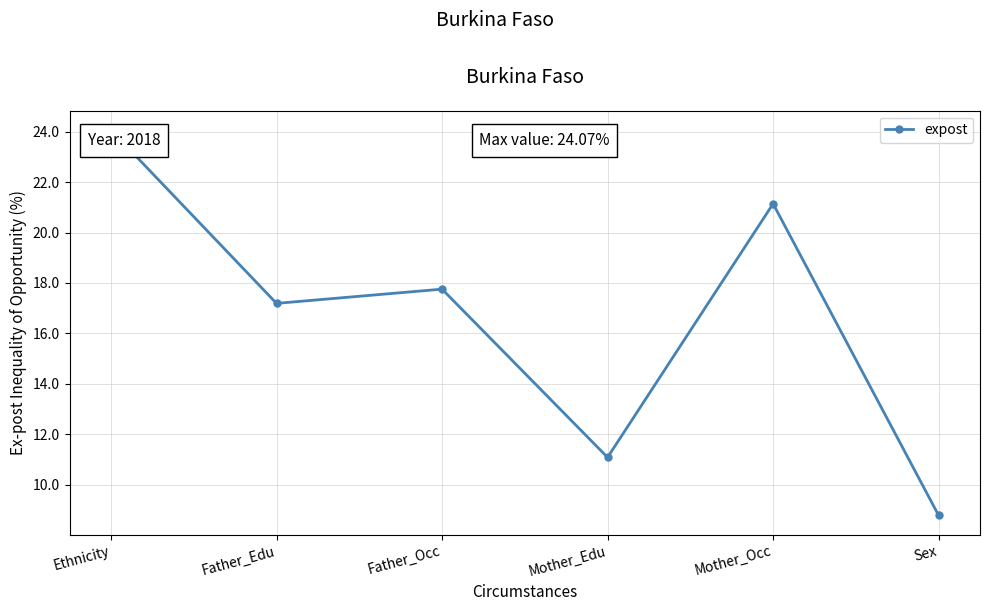

At which label does the data first exceed 17?

Ethnicity